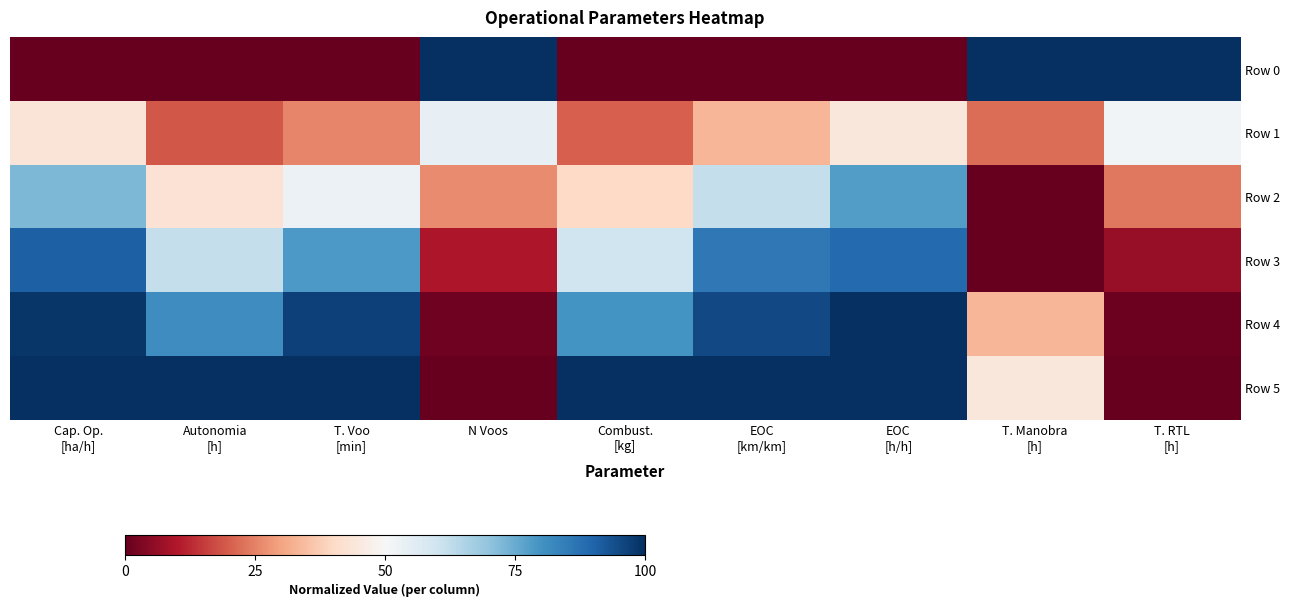

Reading left to right, what are all the values shown in this chart?

Row 0: Cap. Op.
[ha/h]=0.0	Autonomia
[h]=0.0	T. Voo
[min]=0.0	N Voos=1.0	Combust.
[kg]=0.0	EOC
[km/km]=0.0	EOC
[h/h]=0.0	T. Manobra
[h]=1.0	T. RTL
[h]=1.0
Row 1: Cap. Op.
[ha/h]=0.4	Autonomia
[h]=0.2	T. Voo
[min]=0.3	N Voos=0.5	Combust.
[kg]=0.2	EOC
[km/km]=0.3	EOC
[h/h]=0.4	T. Manobra
[h]=0.2	T. RTL
[h]=0.5
Row 2: Cap. Op.
[ha/h]=0.7	Autonomia
[h]=0.4	T. Voo
[min]=0.5	N Voos=0.3	Combust.
[kg]=0.4	EOC
[km/km]=0.6	EOC
[h/h]=0.8	T. Manobra
[h]=0.0	T. RTL
[h]=0.2
Row 3: Cap. Op.
[ha/h]=0.9	Autonomia
[h]=0.6	T. Voo
[min]=0.8	N Voos=0.1	Combust.
[kg]=0.6	EOC
[km/km]=0.9	EOC
[h/h]=0.9	T. Manobra
[h]=0.0	T. RTL
[h]=0.1
Row 4: Cap. Op.
[ha/h]=1.0	Autonomia
[h]=0.8	T. Voo
[min]=1.0	N Voos=0.0	Combust.
[kg]=0.8	EOC
[km/km]=1.0	EOC
[h/h]=1.0	T. Manobra
[h]=0.3	T. RTL
[h]=0.0
Row 5: Cap. Op.
[ha/h]=1.0	Autonomia
[h]=1.0	T. Voo
[min]=1.0	N Voos=0.0	Combust.
[kg]=1.0	EOC
[km/km]=1.0	EOC
[h/h]=1.0	T. Manobra
[h]=0.4	T. RTL
[h]=0.0